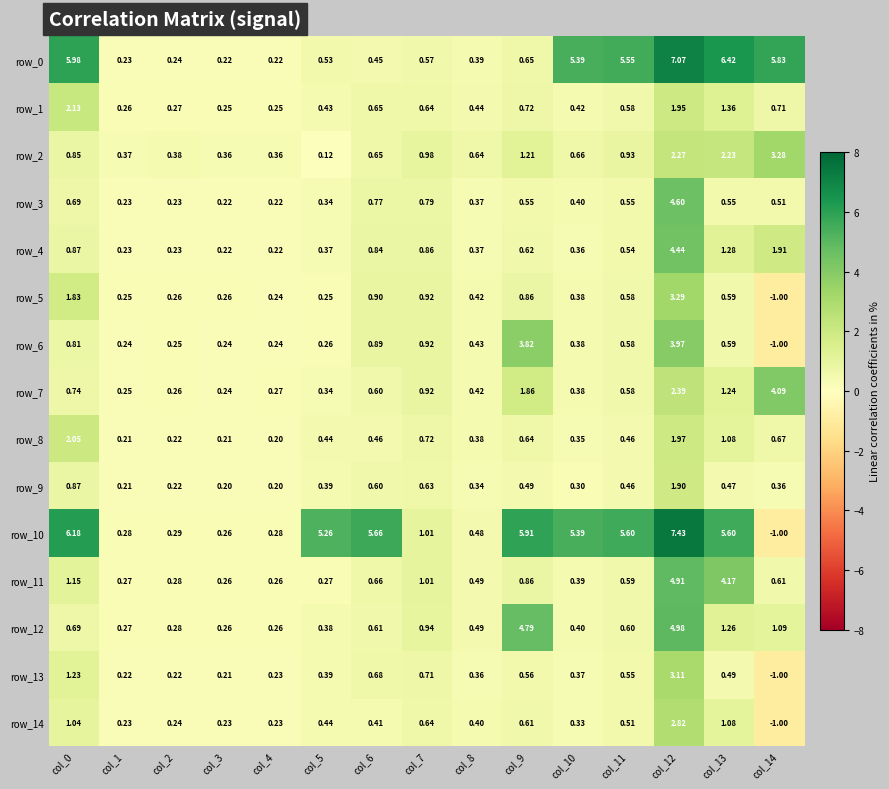

Is the value of row_3 at col_14 greater than the value of row_12 at col_12?

No